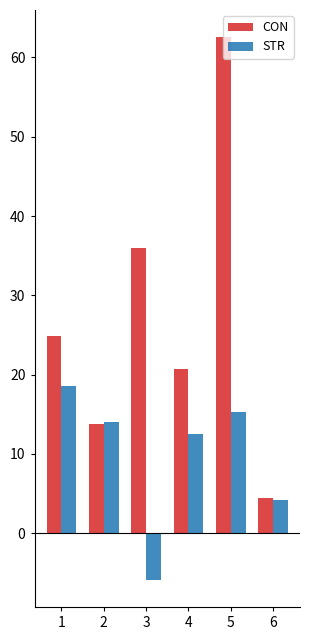

How many bars are there in total?

12